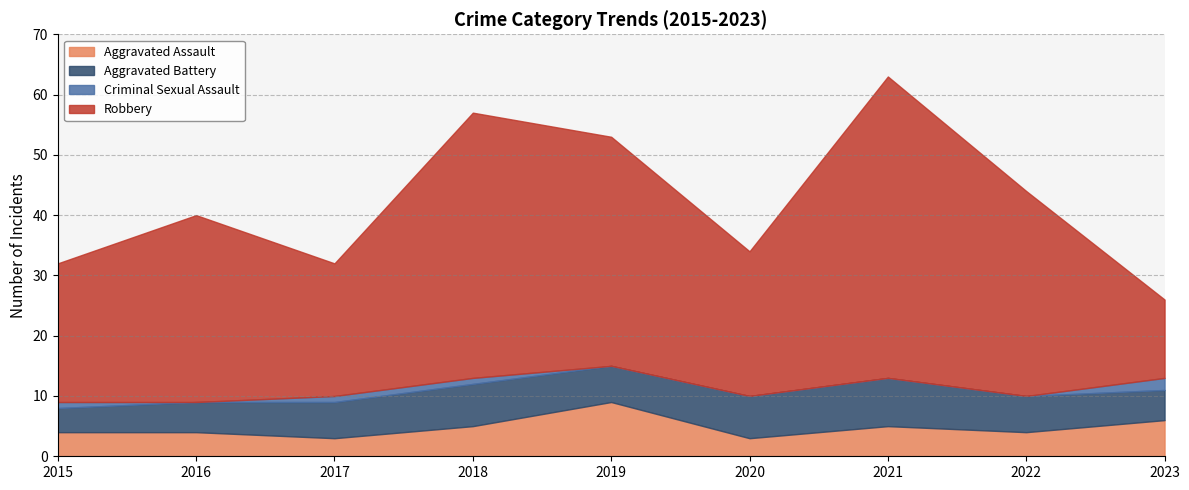

Where is the first local maximum for Aggravated Assault?

2019